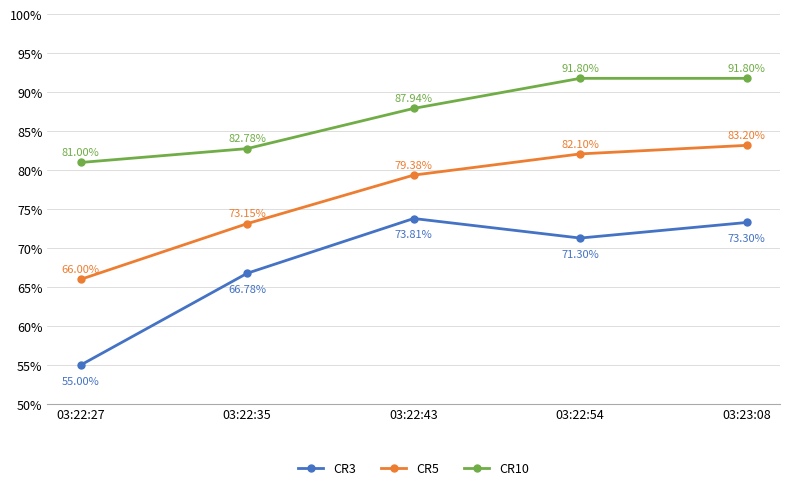

The value of CR3 at 03:22:54 is 0.3. True or false?

False